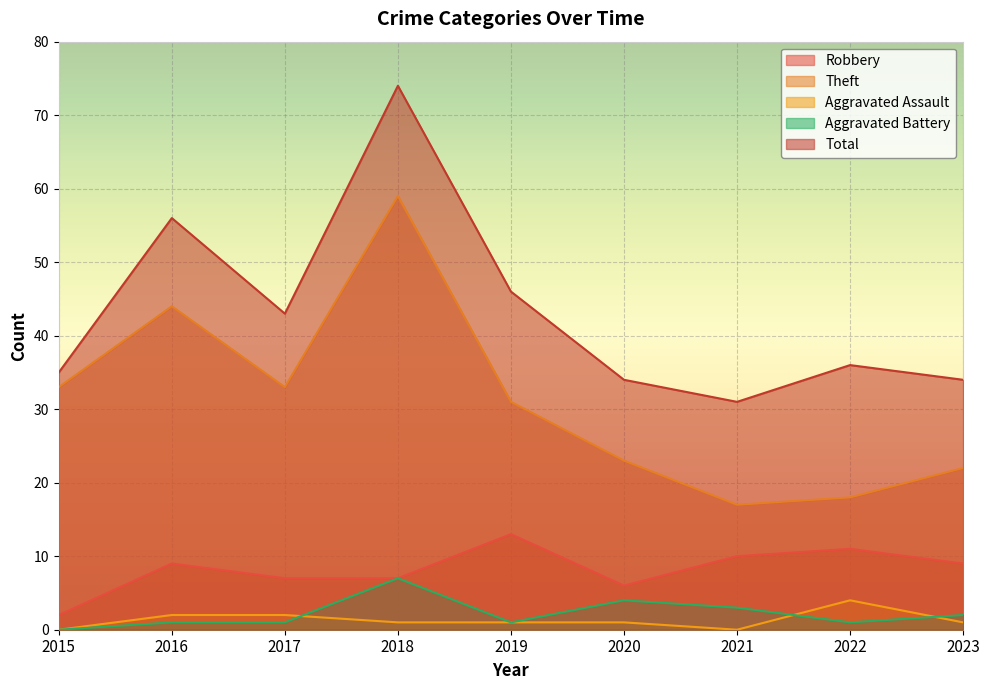

What is the spread (max minus min) of values at 2019?

45